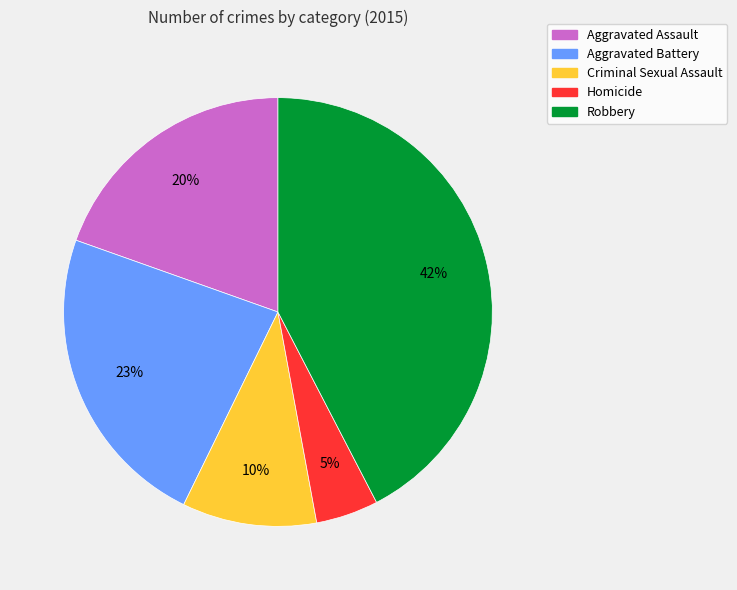

To the nearest percent, what portion does Criminal Sexual Assault represent?

10%